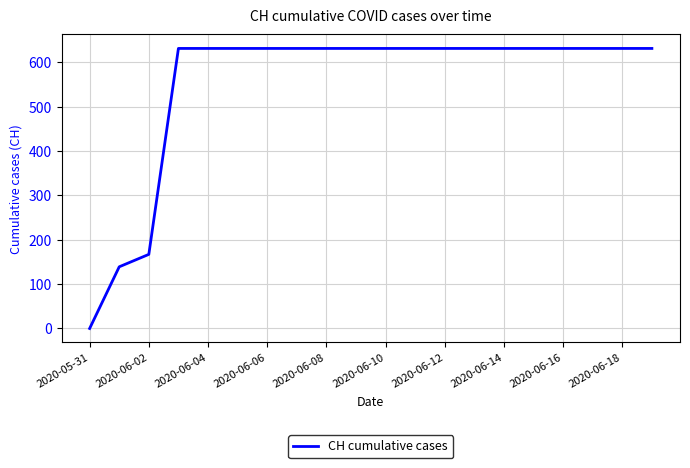

What is the difference between the maximum and minimum values?

631